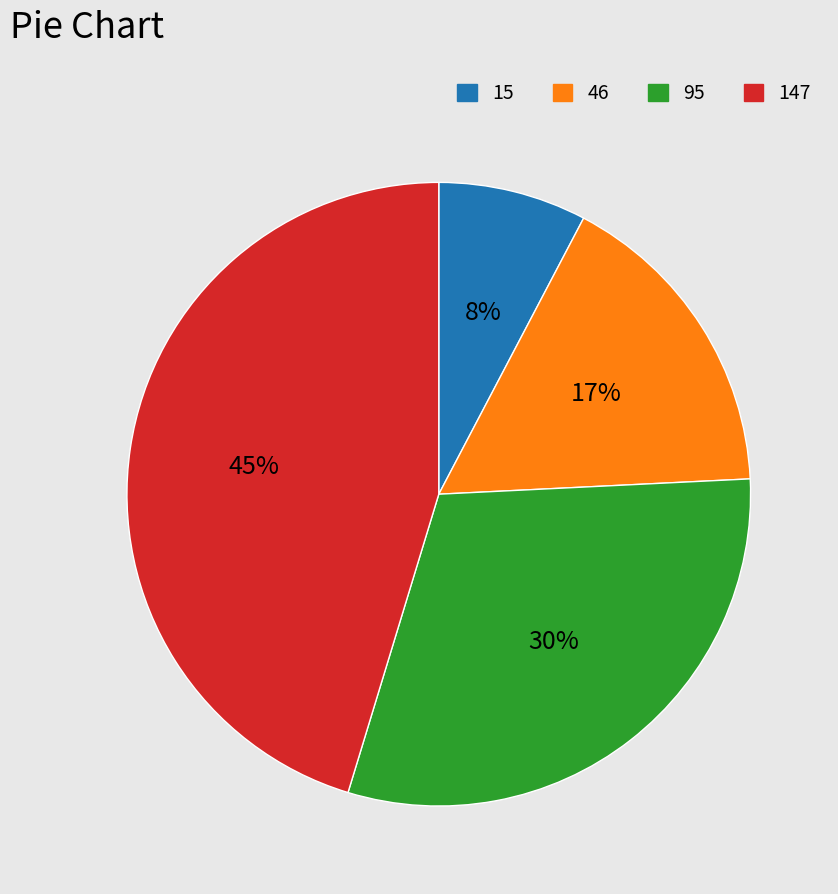

Combined, do 15 and 46 account for over 50%?

No